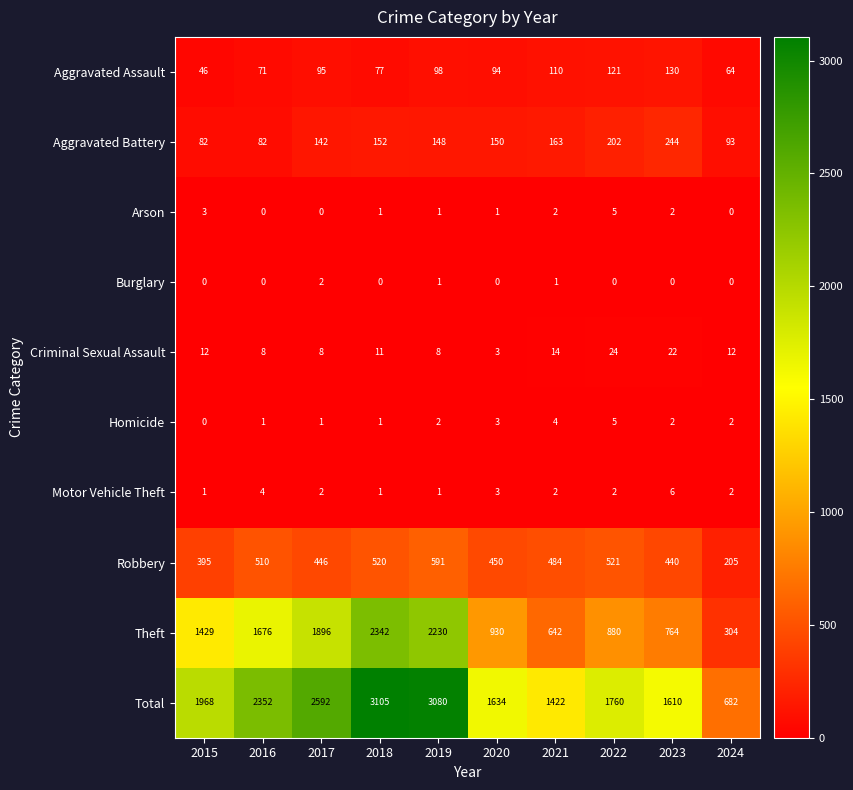

The value of Criminal Sexual Assault at 2016 is 8. True or false?

True